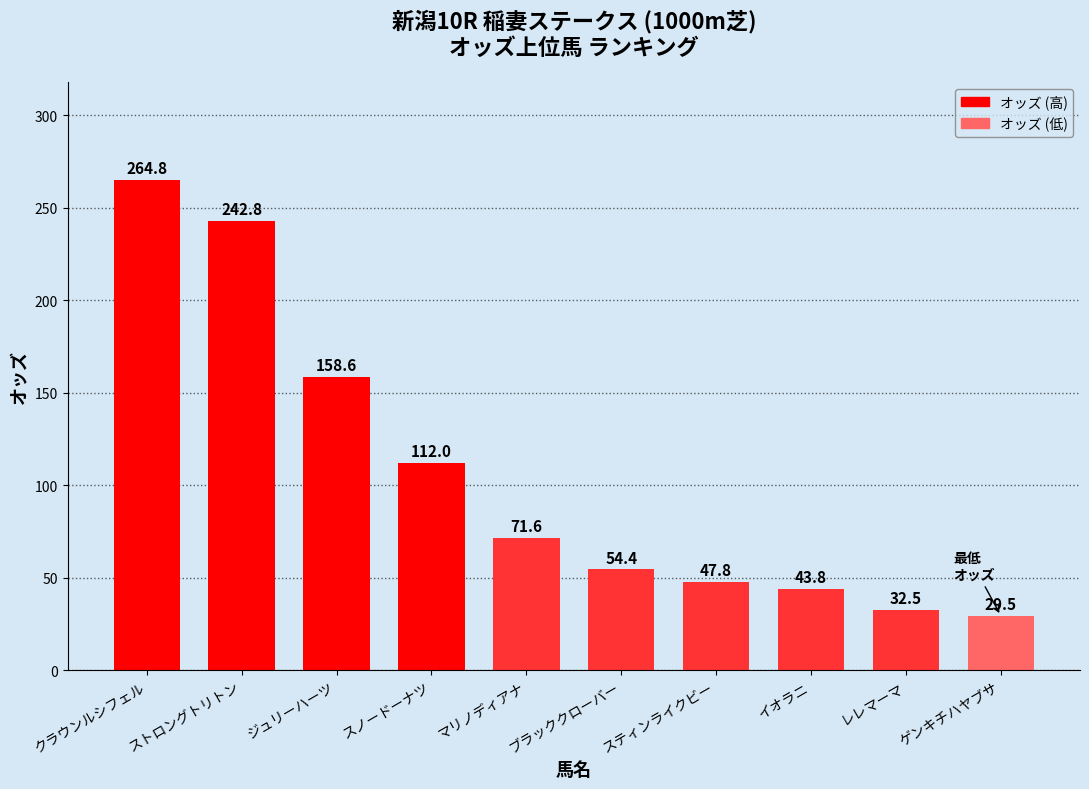

Reading left to right, what are all the values shown in this chart?

クラウンルシフェル=264.8	ストロングトリトン=242.8	ジュリーハーツ=158.6	スノードーナツ=112.0	マリノディアナ=71.6	ブラッククローバー=54.4	スティンライクビー=47.8	イオラニ=43.8	レレマーマ=32.5	ゲンキチハヤブサ=29.5